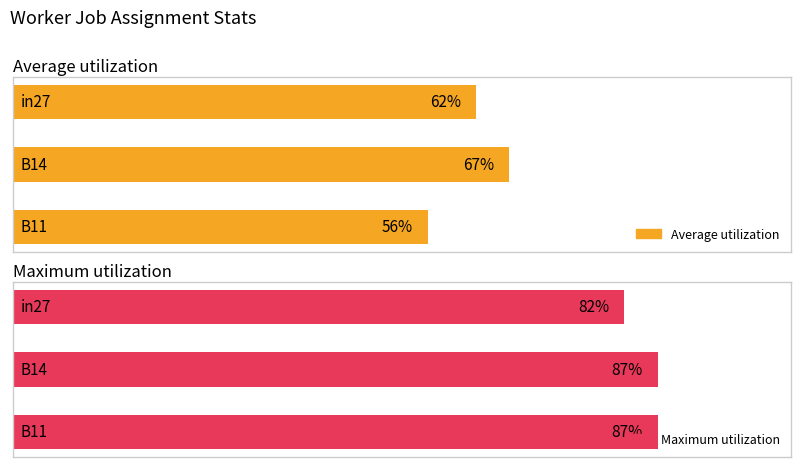

What are all the series names shown in the legend?

Average utilization, Maximum utilization